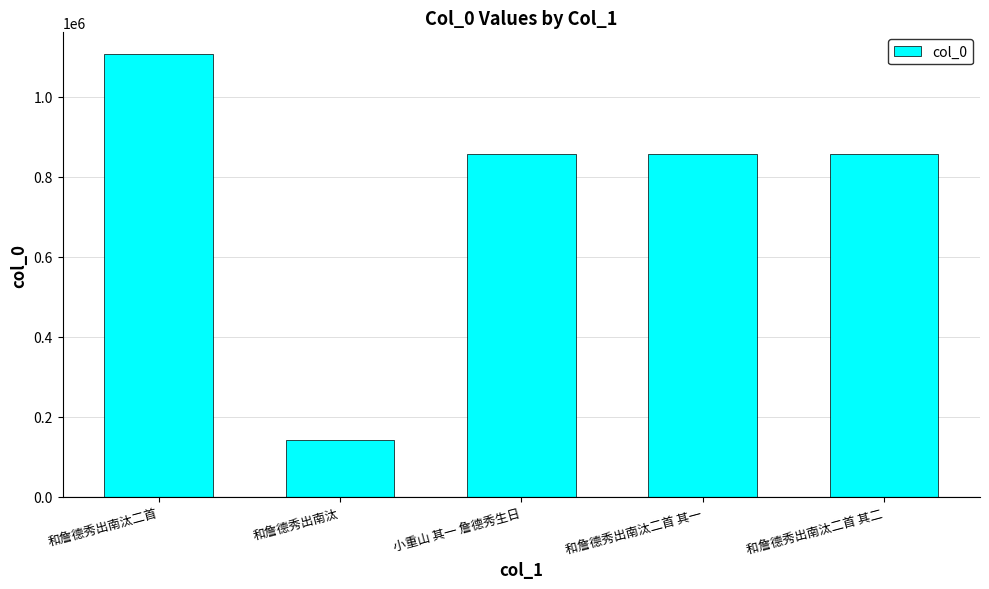

At which category does the chart reach its minimum across all series?

和詹德秀出南汰